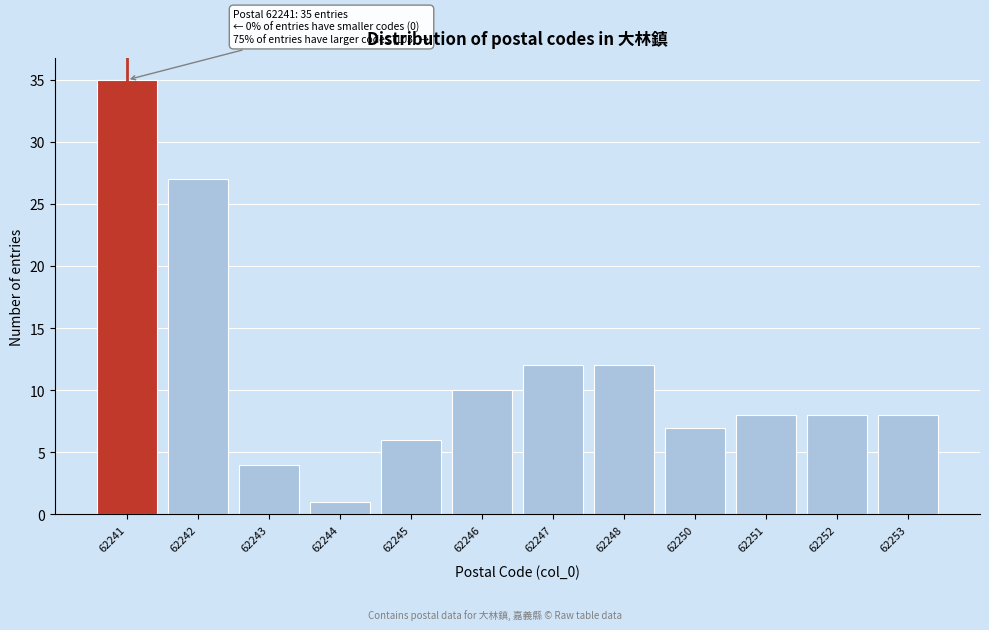

Reading left to right, transcribe all the data shown in this chart.

62241=35	62242=27	62243=4	62244=1	62245=6	62246=10	62247=12	62248=12	62250=7	62251=8	62252=8	62253=8